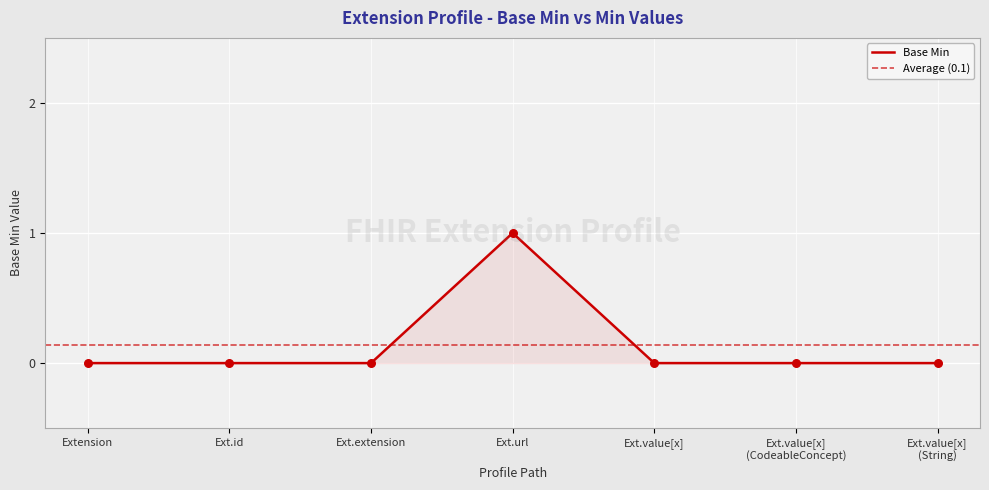

The Base Min series shows 0 at Ext.value[x]. True or false?

True